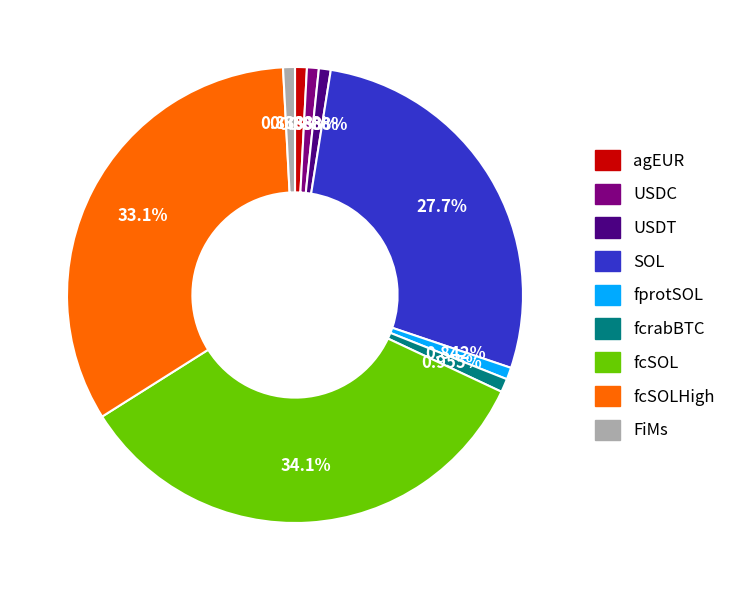

Does any single category account for the majority?

No